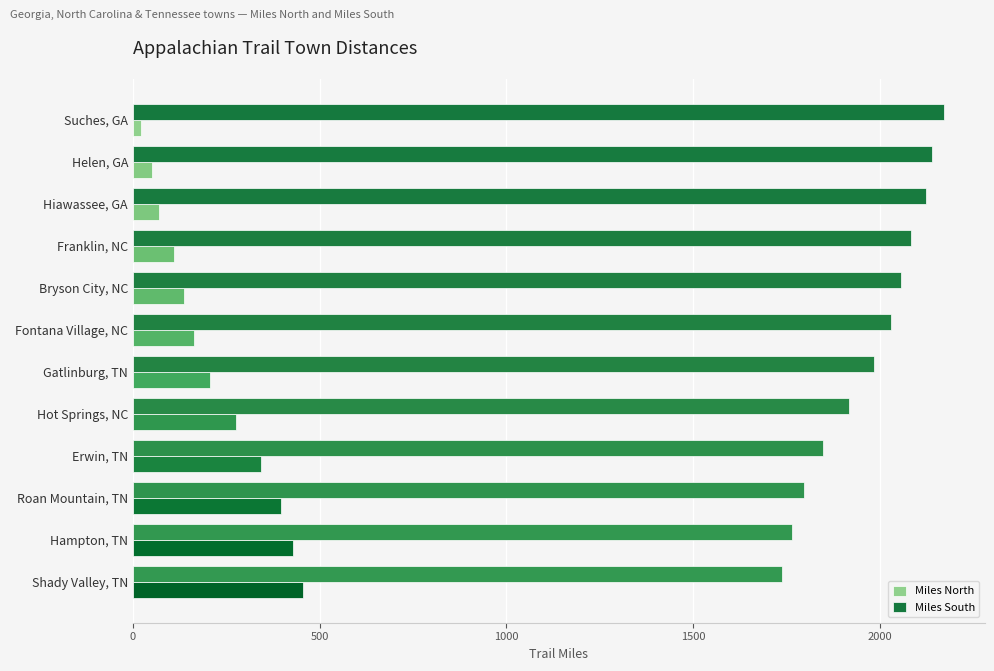

Read the Miles South value at Franklin, NC.

2083.6